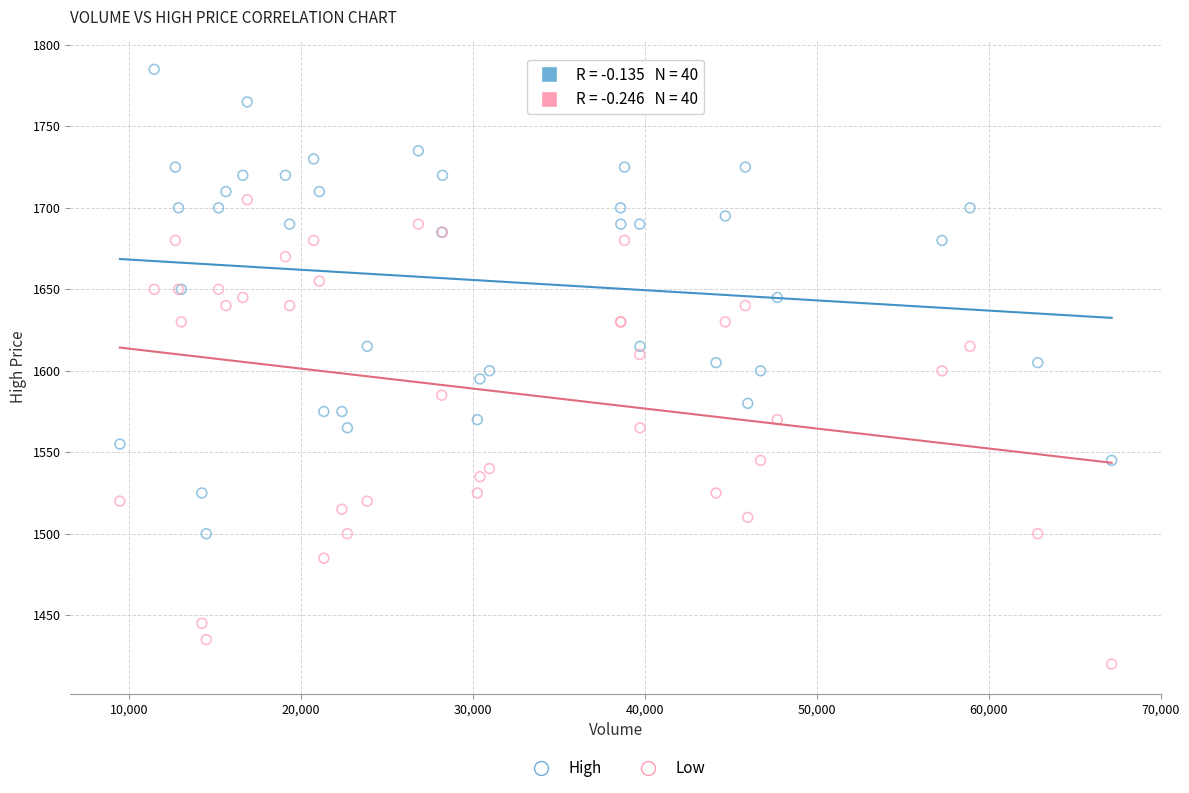

Which series contains the lowest Y value?

Low